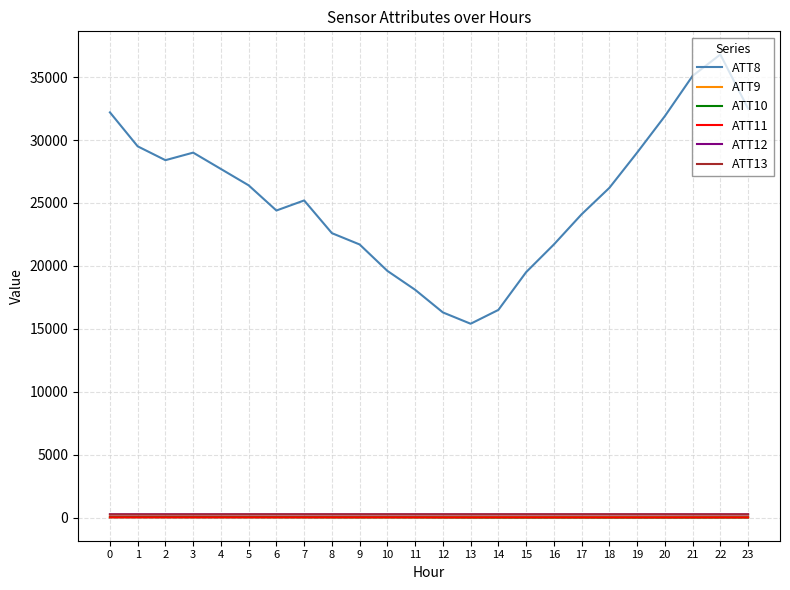

The value of ATT8 at 11 is 18100.0. True or false?

True